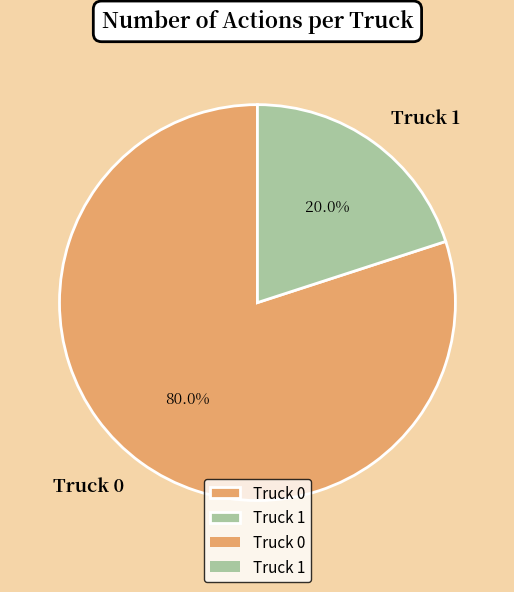

Between Truck 1 and Truck 0, which is larger?

Truck 0